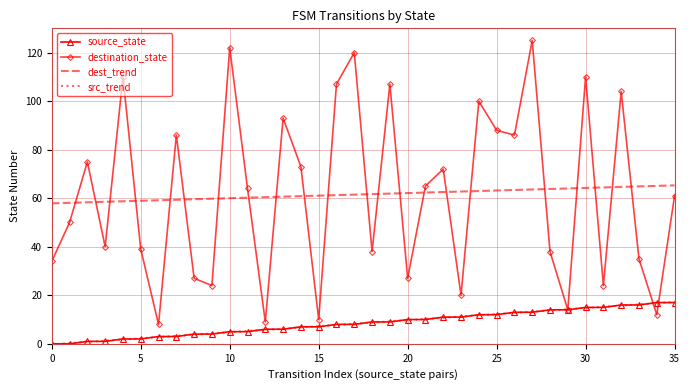

Which series has the widest spread of values?

destination_state